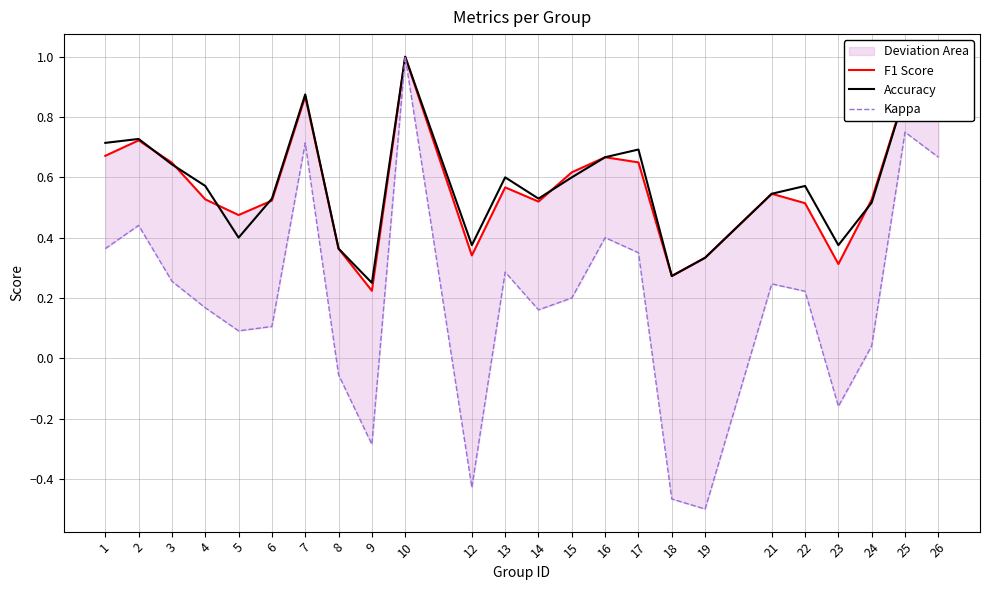

At which label does Kappa first exceed 0?

1